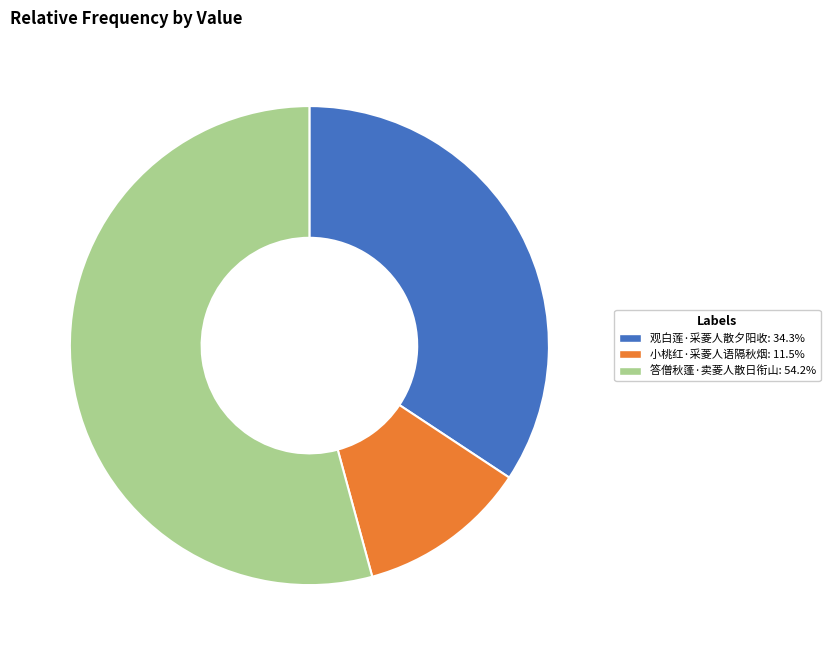

What is the ratio of the value at 小桃红·采菱人语隔秋烟: 11.5% to the value at 观白莲·采菱人散夕阳收: 34.3%?

0.3